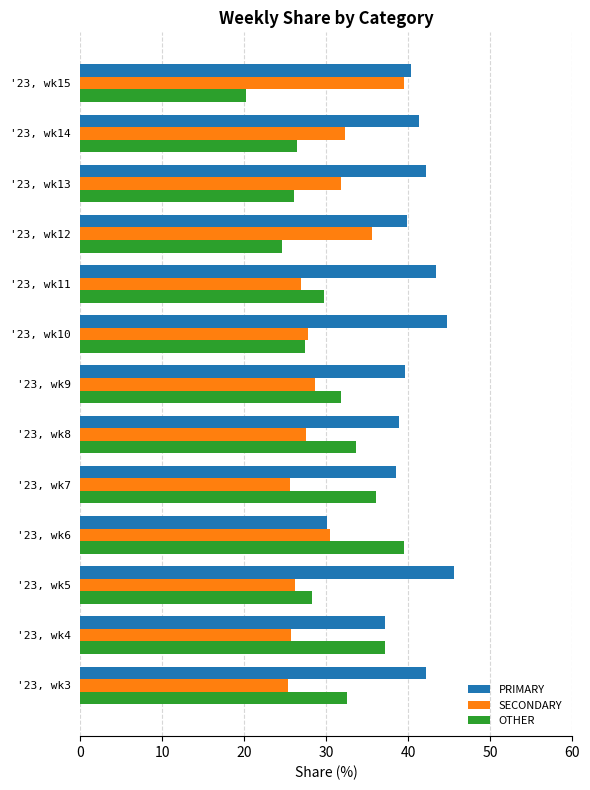

What is the difference between the maximum and minimum values in the PRIMARY series?

15.5